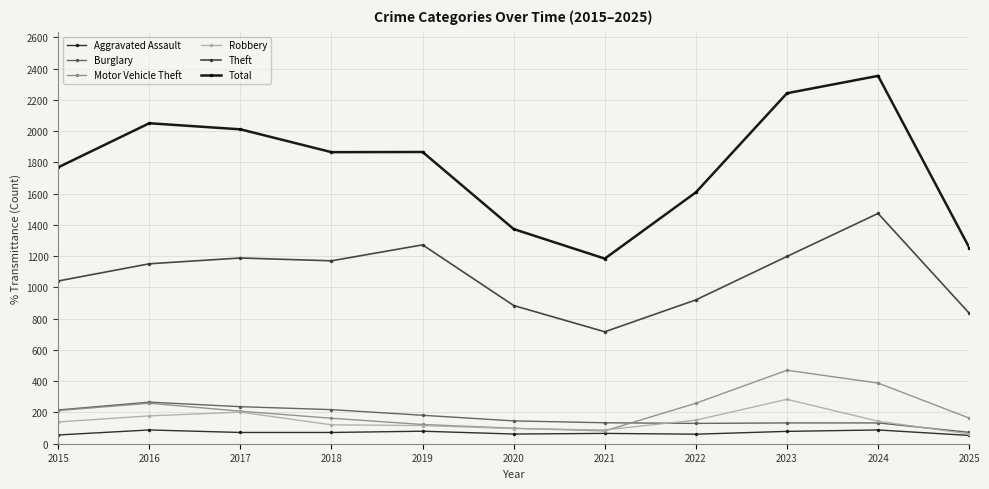

At which category is the sum across all series the highest?

2024